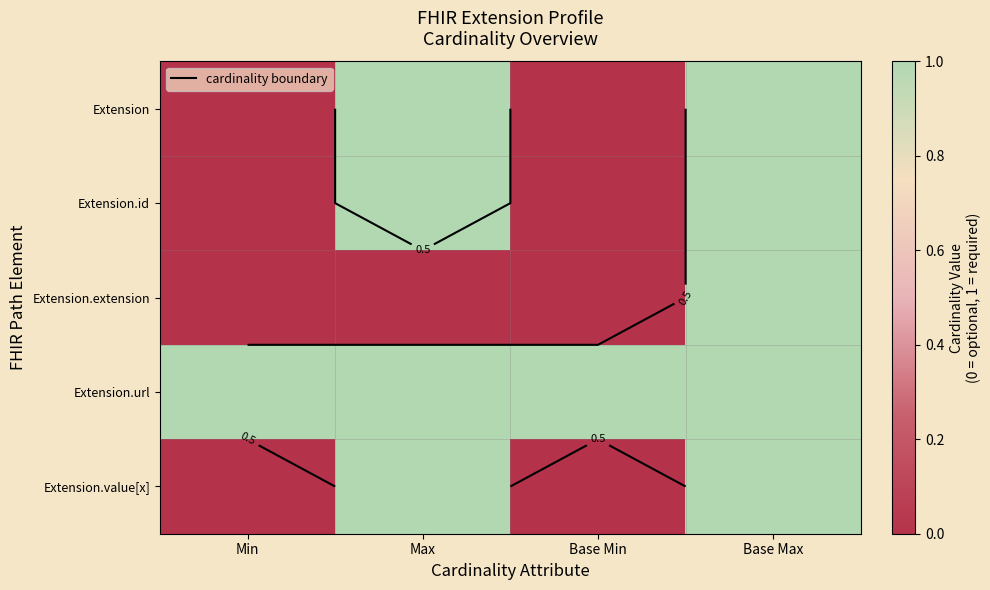

What is the sum of all Extension.extension values?

1